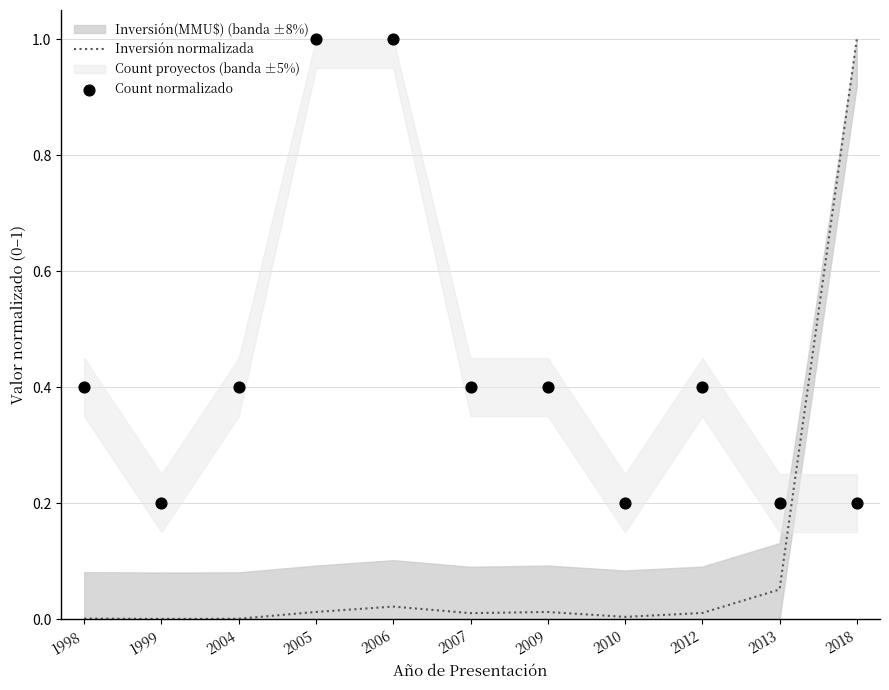

What is the total value across all series at 2012?

0.4